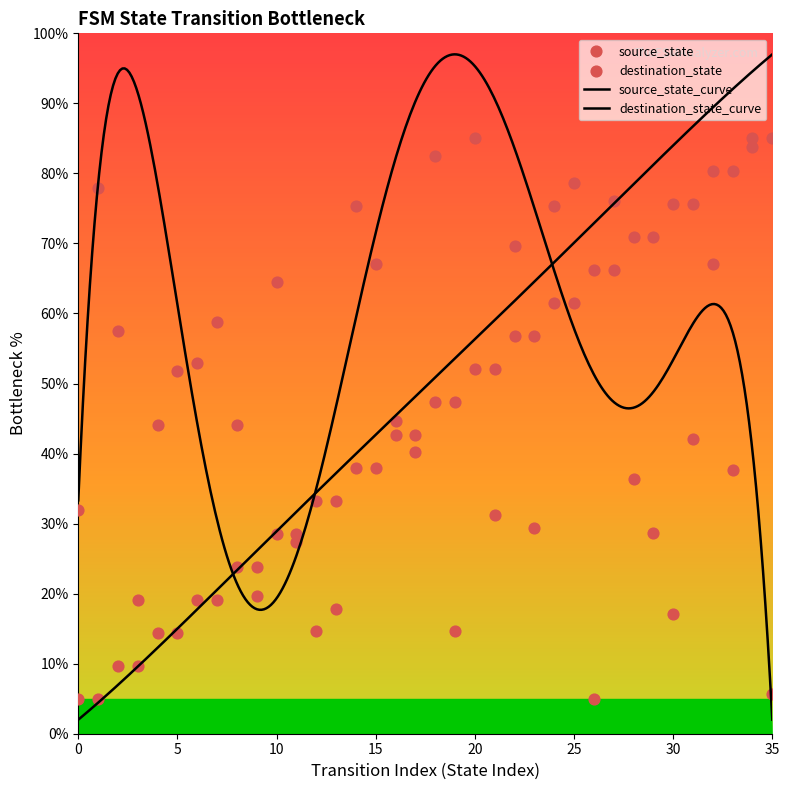

At how many categories does at least one series exceed 26?

34